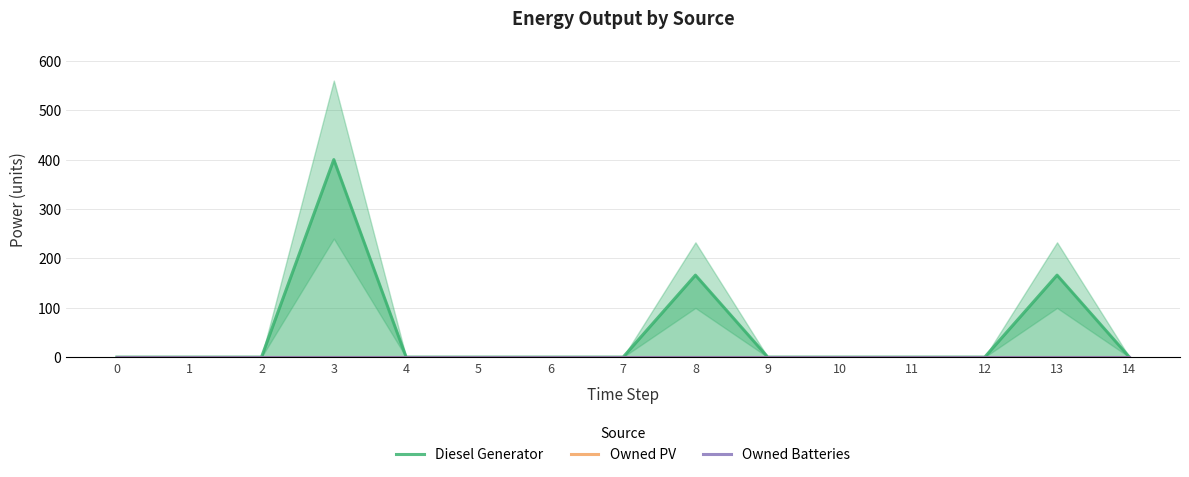

Reading left to right, list all the values displayed in this chart.

Diesel Generator: 0.0	0.0	0.0	400.0	0.0	0.0	0.0	0.0	166.0	0.0	0.0	0.0	0.0	166.0	0.0
Owned PV: 0.0	0.0	0.0	0.0	0.0	0.0	0.0	0.0	0.0	0.0	0.0	0.0	0.0	0.0	0.0
Owned Batteries: 0.0	0.0	0.0	0.0	0.0	0.0	0.0	0.0	0.0	0.0	0.0	0.0	0.0	0.0	0.0